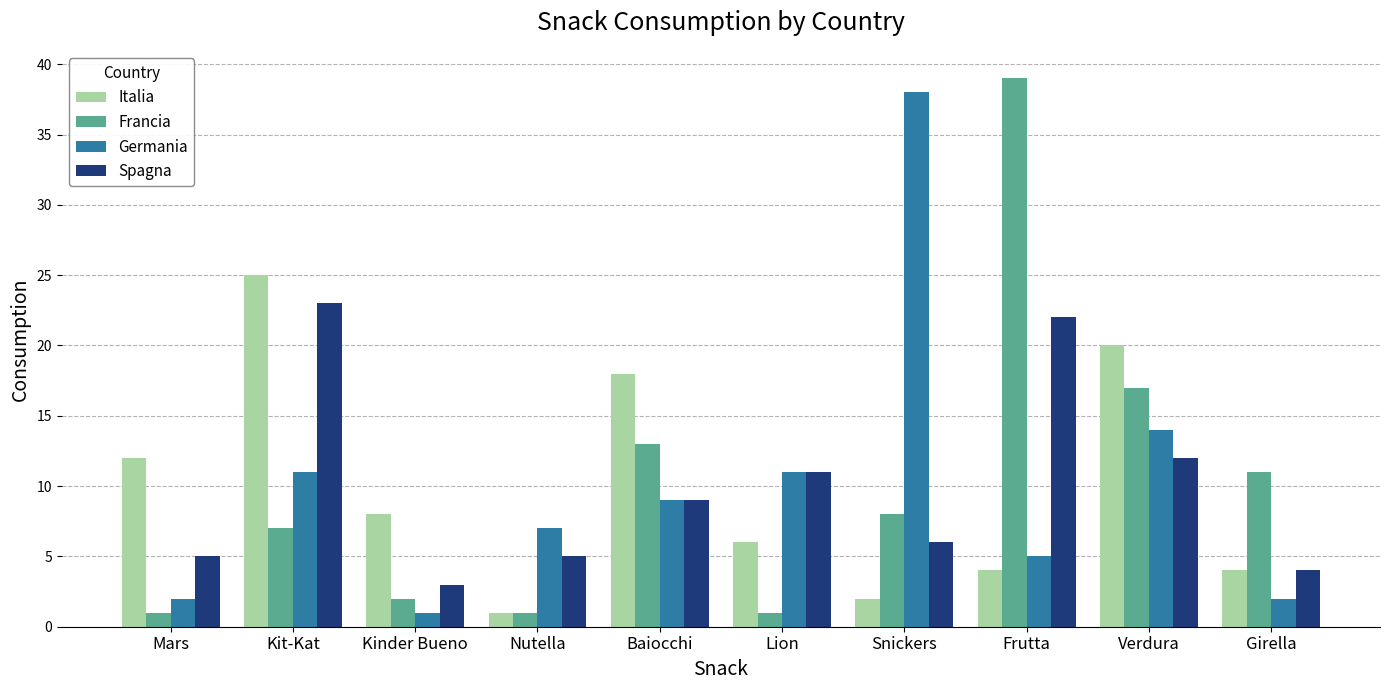

What are all the series names shown in the legend?

Italia, Francia, Germania, Spagna